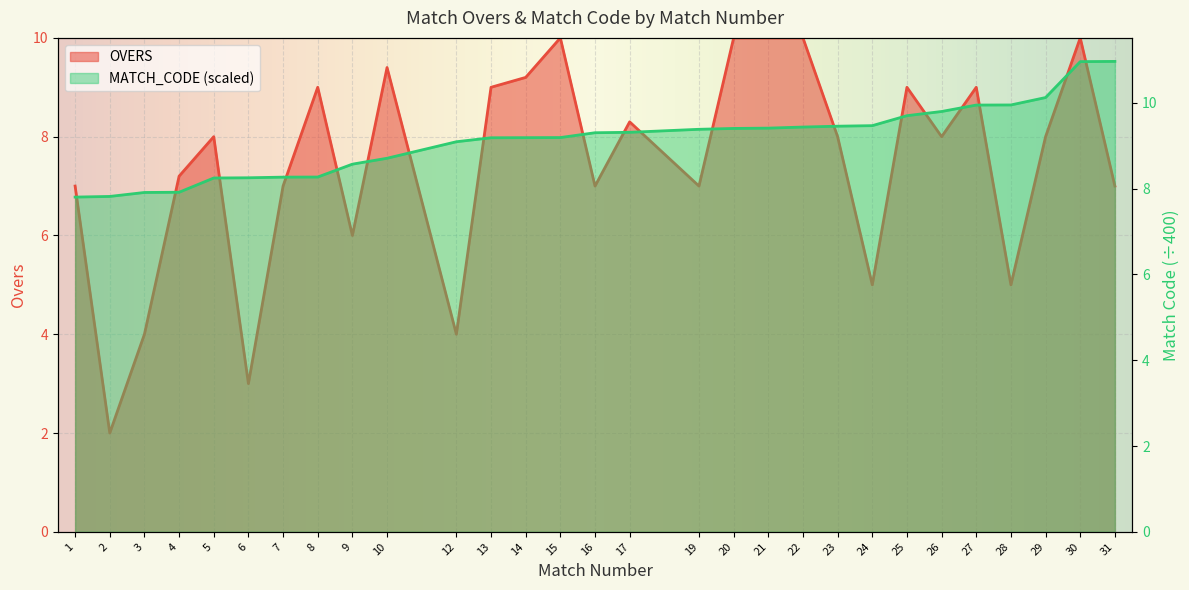

Where do MATCH_CODE (scaled) and OVERS first cross each other?

7 and 8